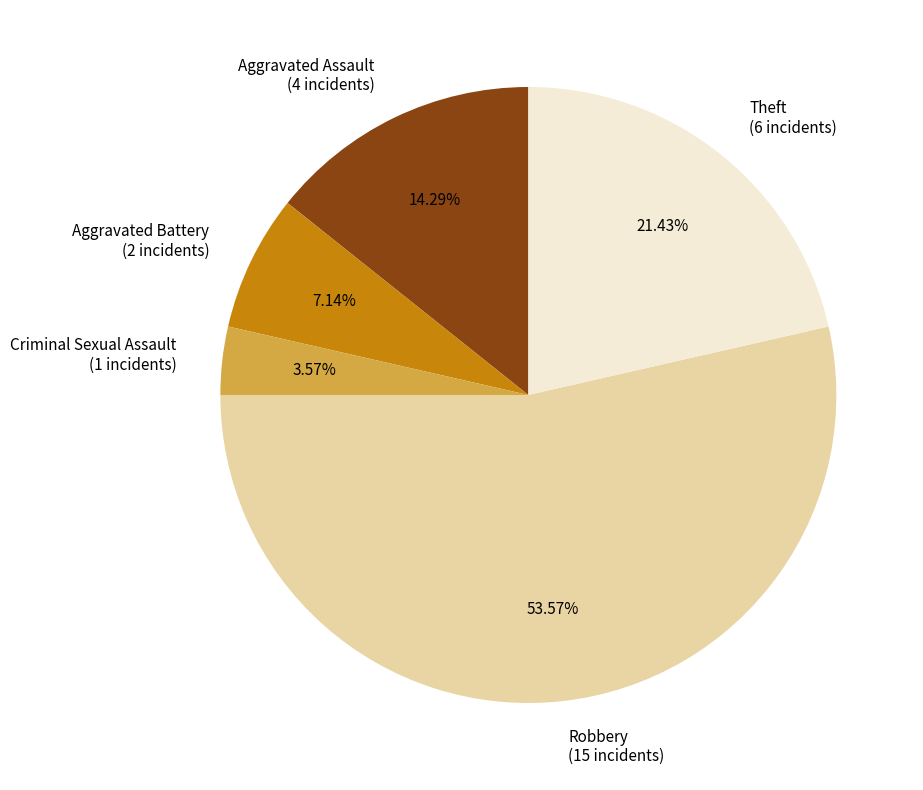

What is the ratio of the value at Aggravated Battery to the value at Criminal Sexual Assault?

2.0